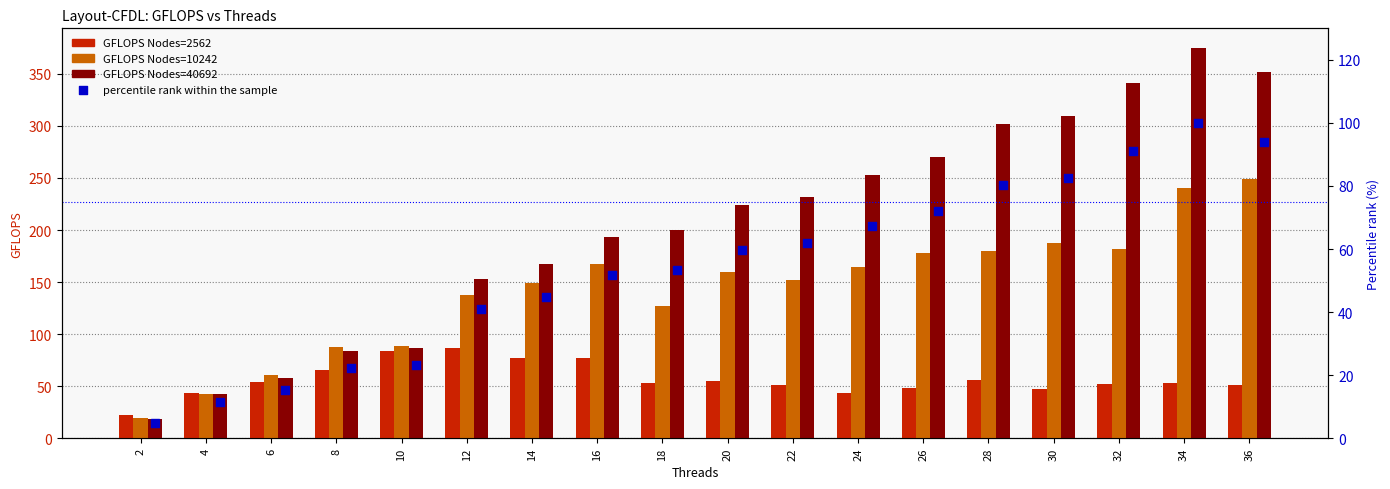

Which series contains the lowest Y value?

percentile rank within the sample